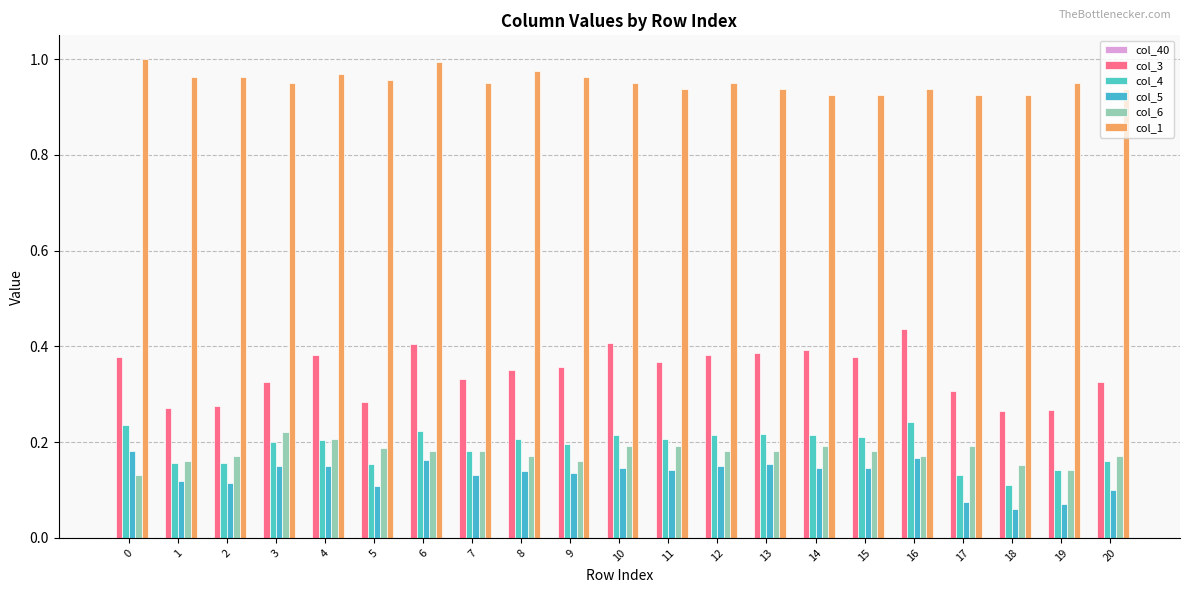

How many bars are there in total?

105